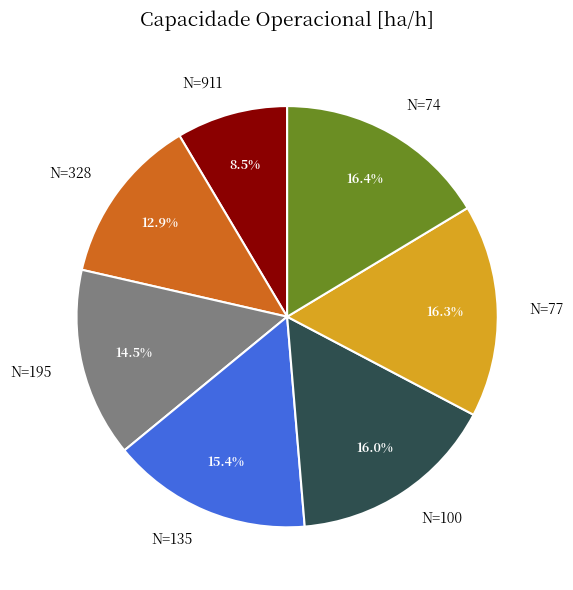

What percentage is NOT represented by N=135?

84.6%